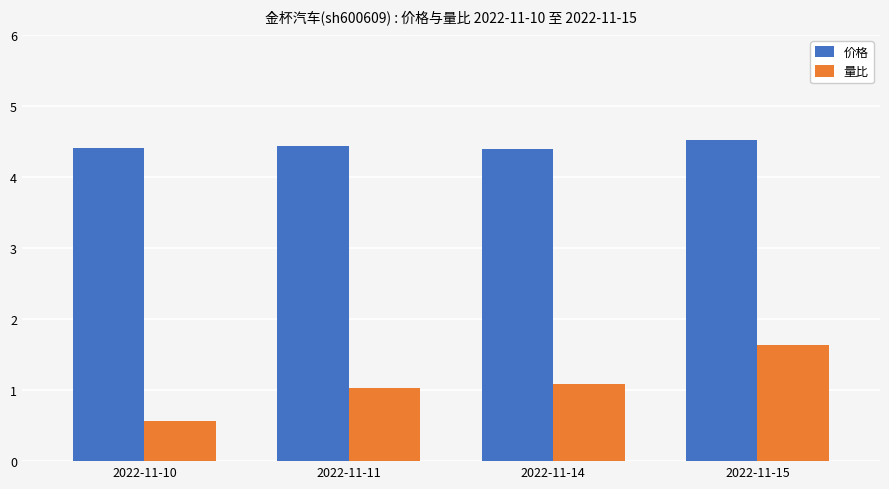

What is the difference between the highest and lowest values at 2022-11-15?

2.9